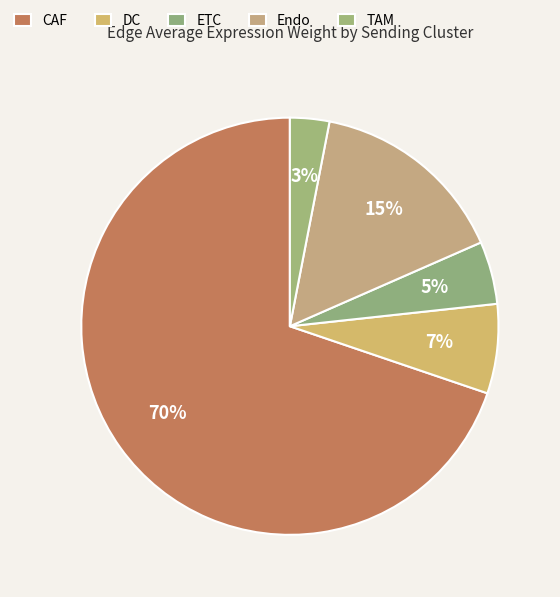

Rank the categories by value from highest to lowest.

CAF, Endo, DC, ETC, TAM